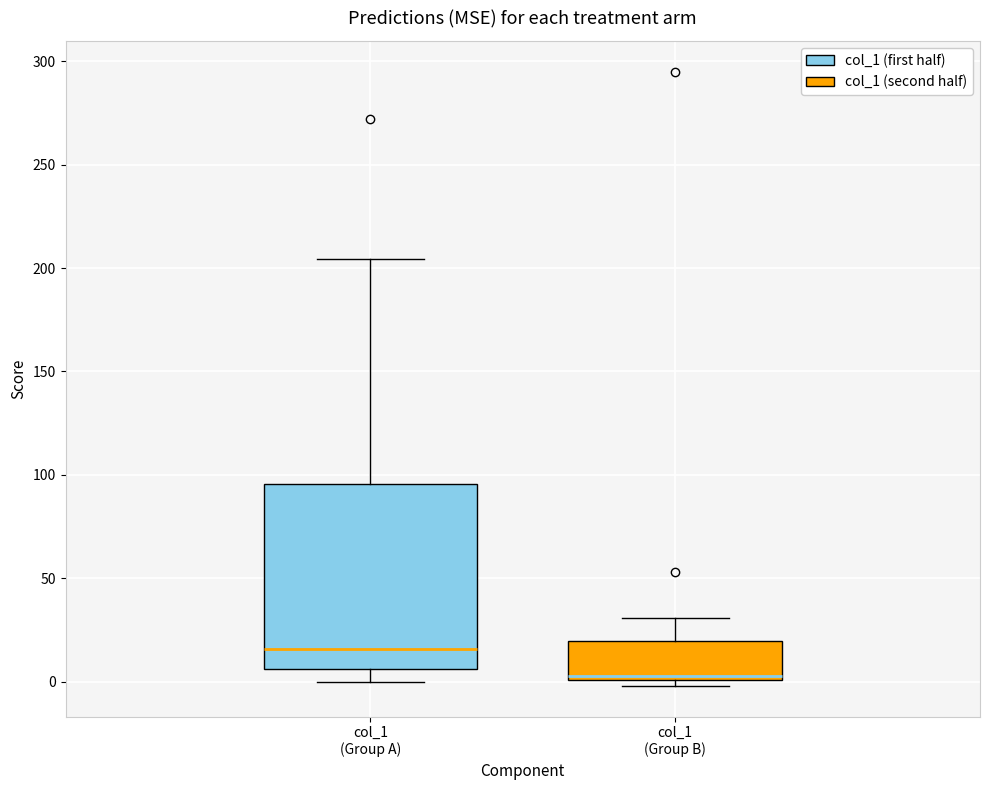

Which box has the highest median line?

col_1 (Group A)